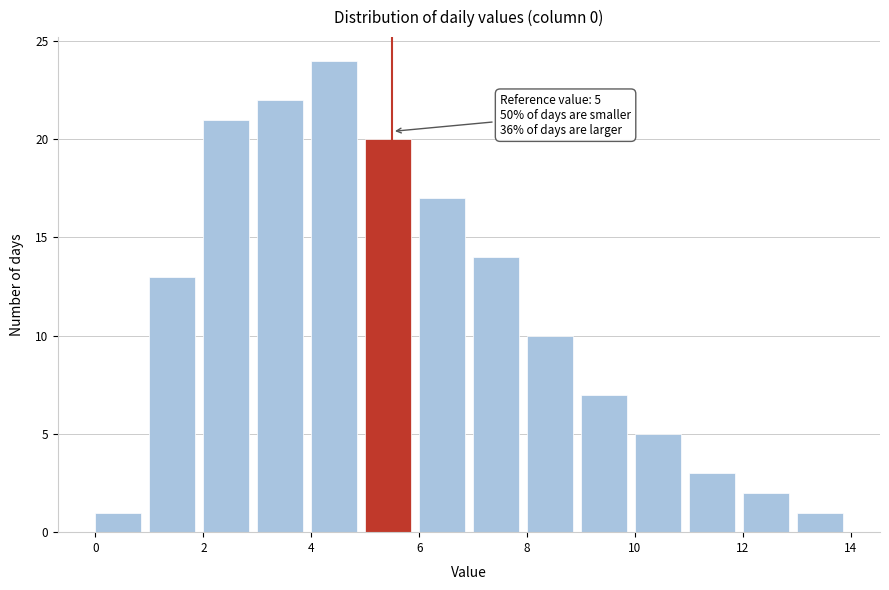

Over which range of the x-axis is the bar tallest?

4 to 5